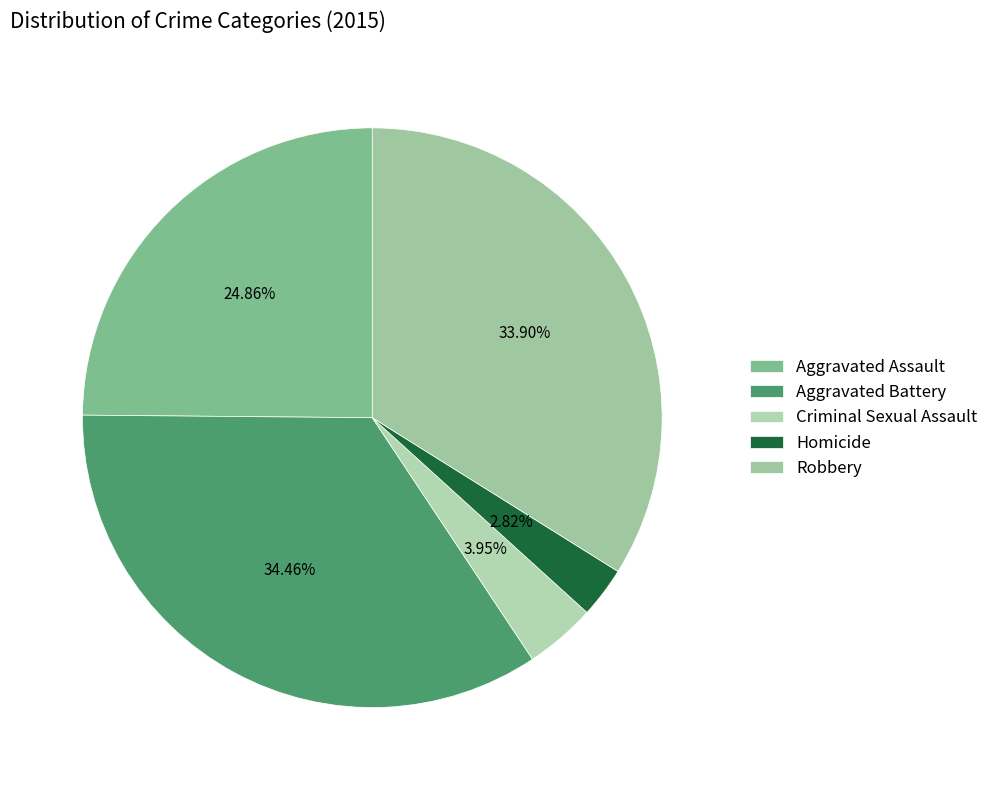

To the nearest percent, what portion does Homicide represent?

3%